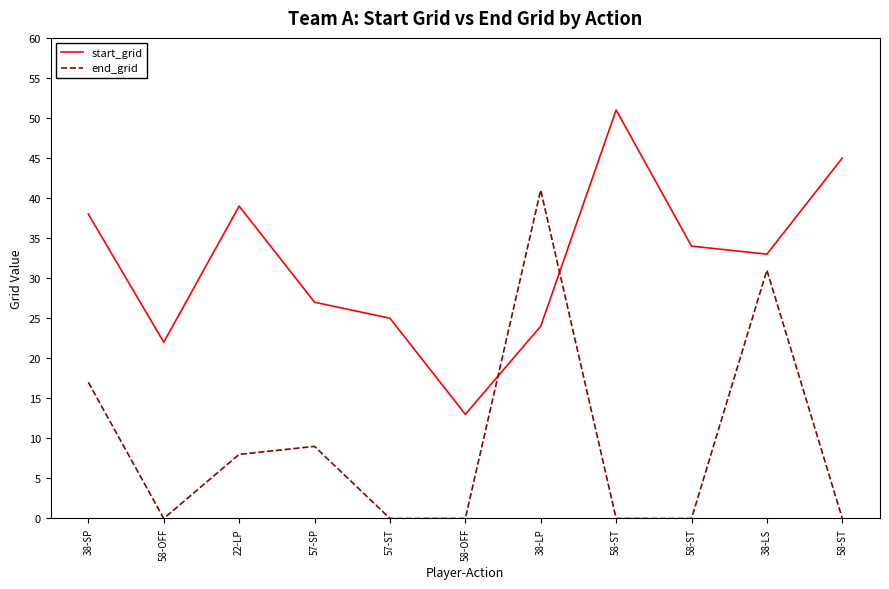

At which category is the sum across all series the highest?

38-LP